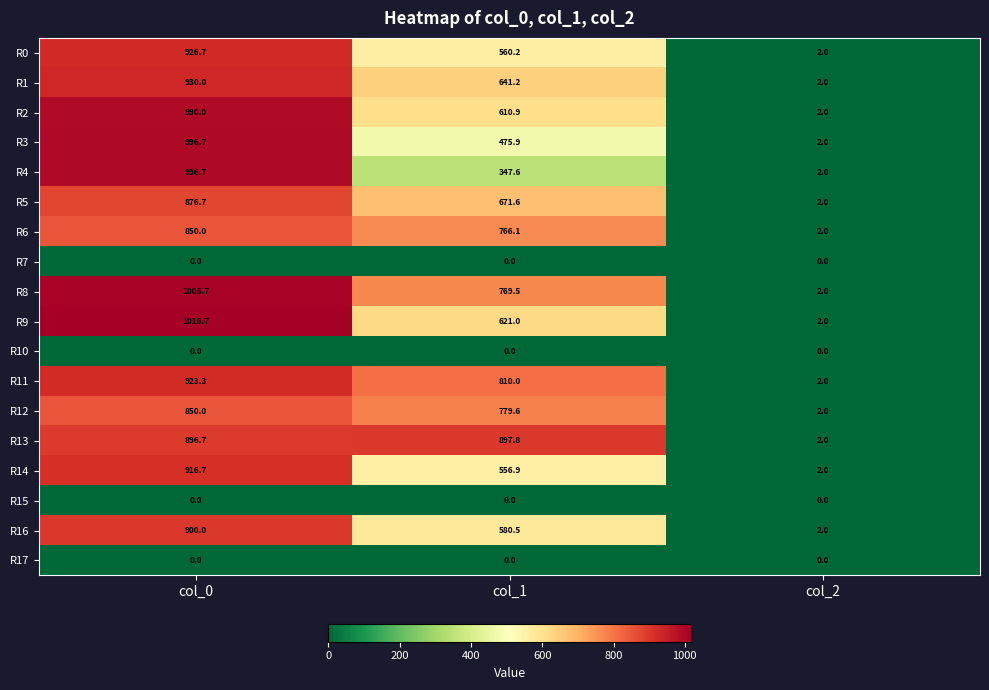

Rank the categories by R14 value from lowest to highest.

col_2, col_1, col_0